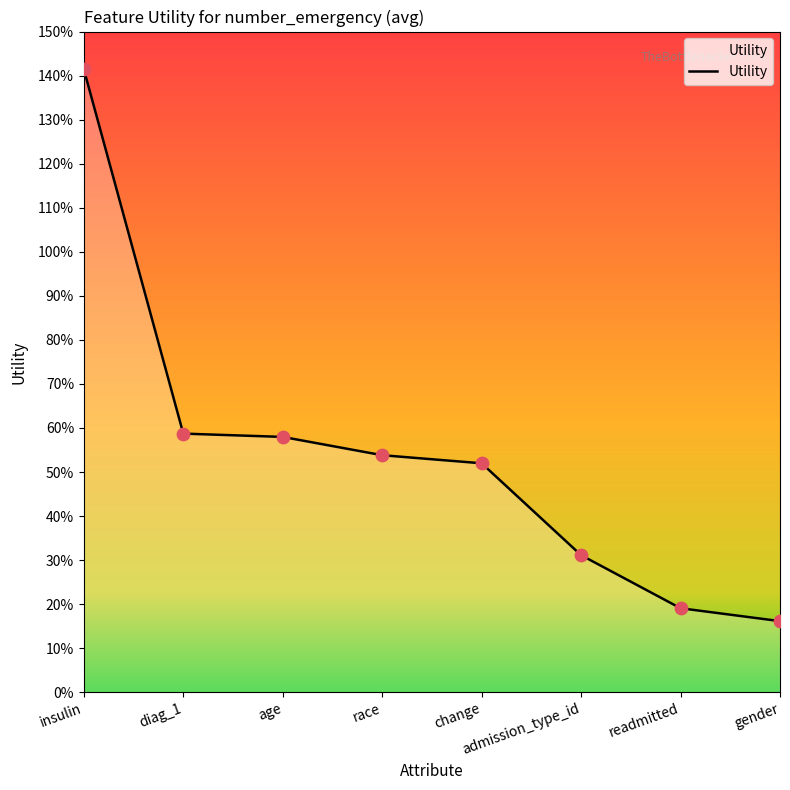

Between change and diag_1, which is larger?

diag_1